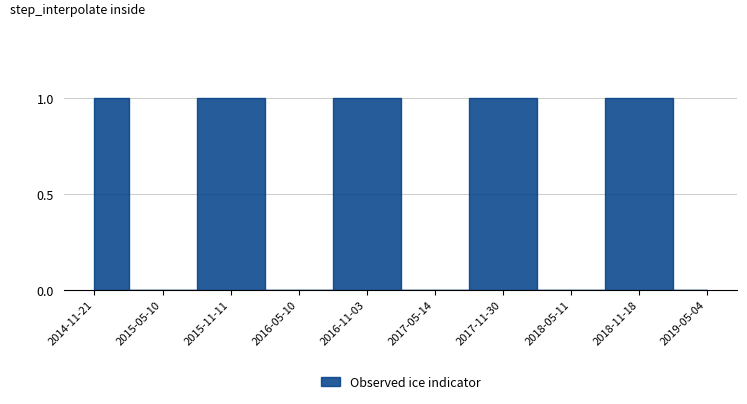

List the labels in order of value, smallest first.

2015-05-10, 2016-05-10, 2017-05-14, 2018-05-11, 2019-05-04, 2014-11-21, 2015-11-11, 2016-11-03, 2017-11-30, 2018-11-18